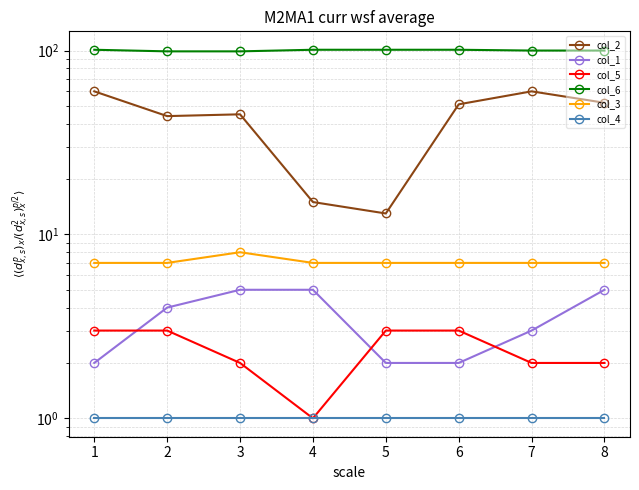

Reading left to right, what are all the values shown in this chart?

col_2: 60	44	45	15	13	51	60	52
col_1: 2	4	5	5	2	2	3	5
col_5: 3	3	2	1	3	3	2	2
col_6: 101	99	99	101	101	101	100	100
col_3: 7	7	8	7	7	7	7	7
col_4: 1	1	1	1	1	1	1	1